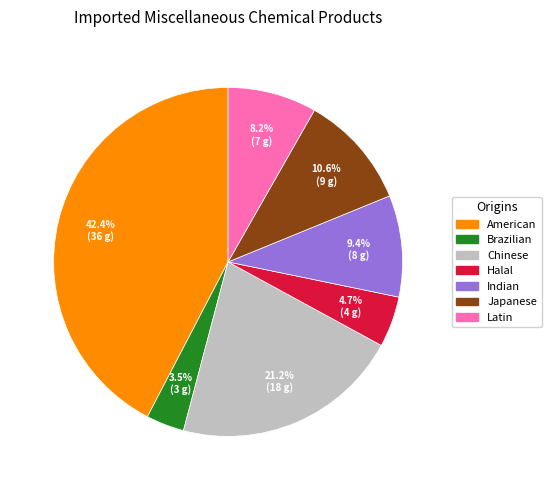

Approximately how many times larger is the value at Brazilian compared to Latin?

0.4